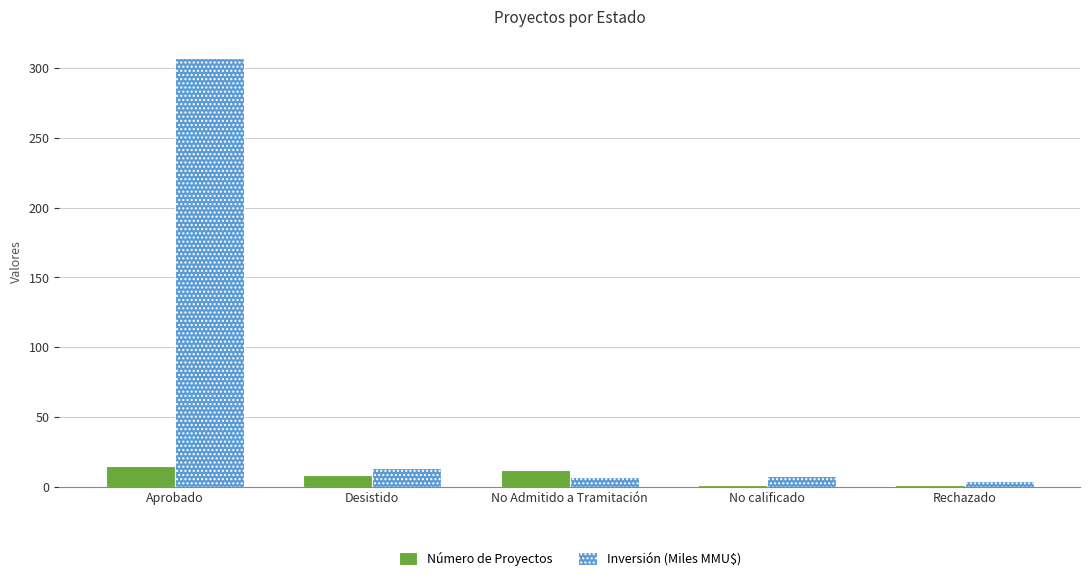

Rank the series by their maximum value, from highest to lowest.

Inversión (Miles MMU$), Número de Proyectos